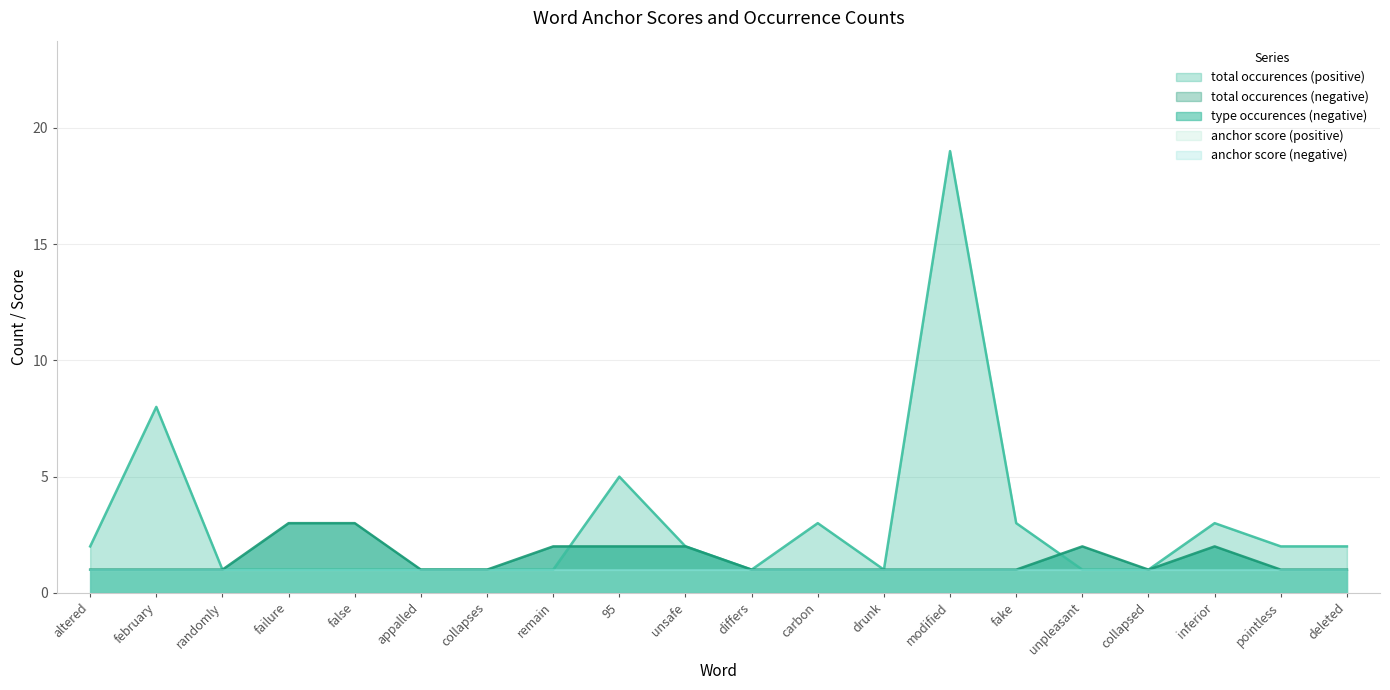

What position from the right is appalled?

15